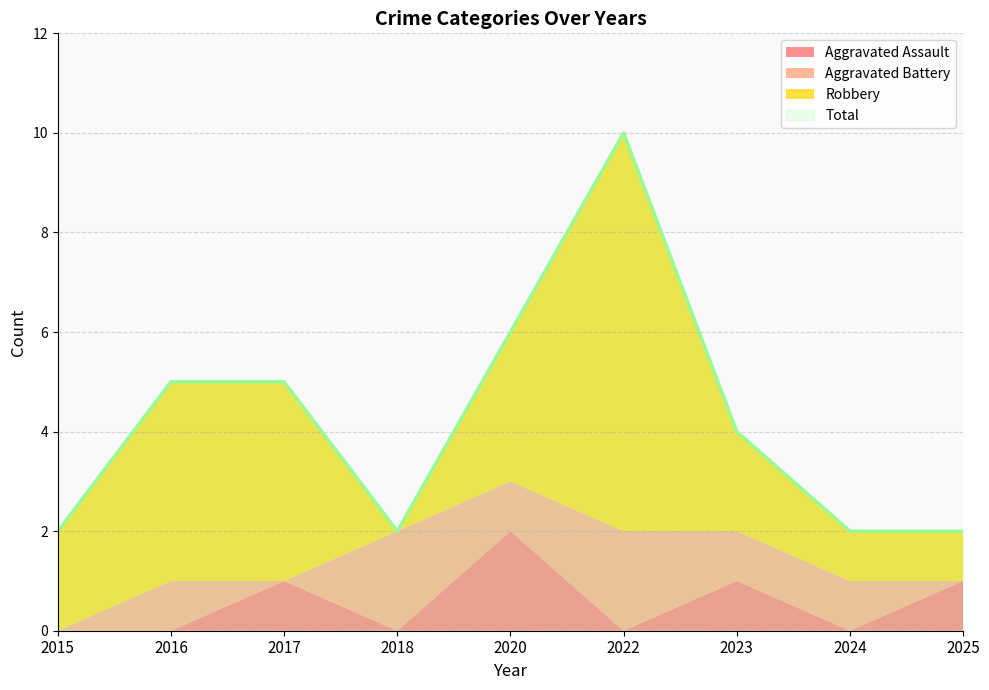

What is the difference between the second highest and minimum values in the Aggravated Assault series?

1